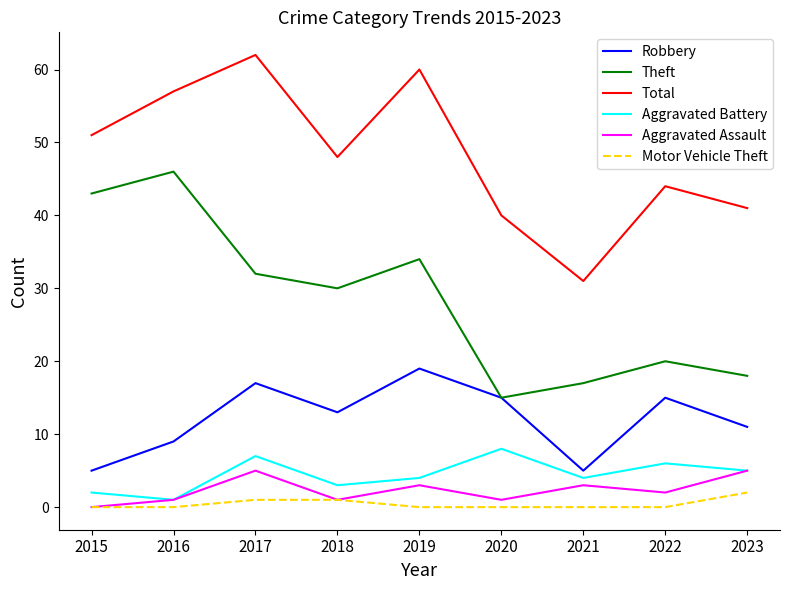

Which category has the highest value across all series?

2017